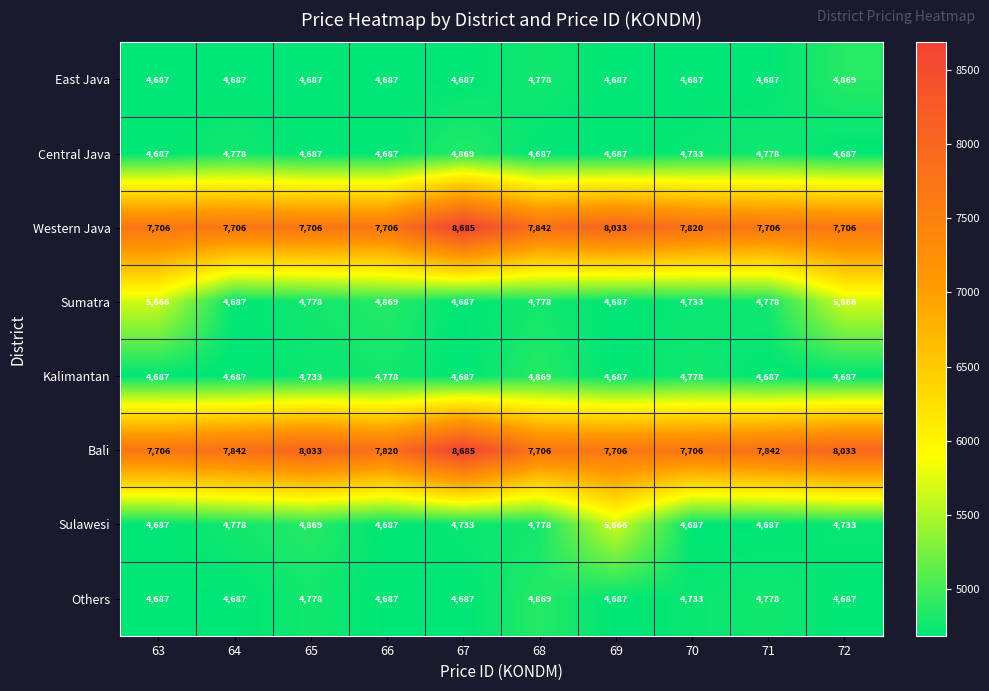

True or false: Kalimantan has a value of 4687 at 71.

True